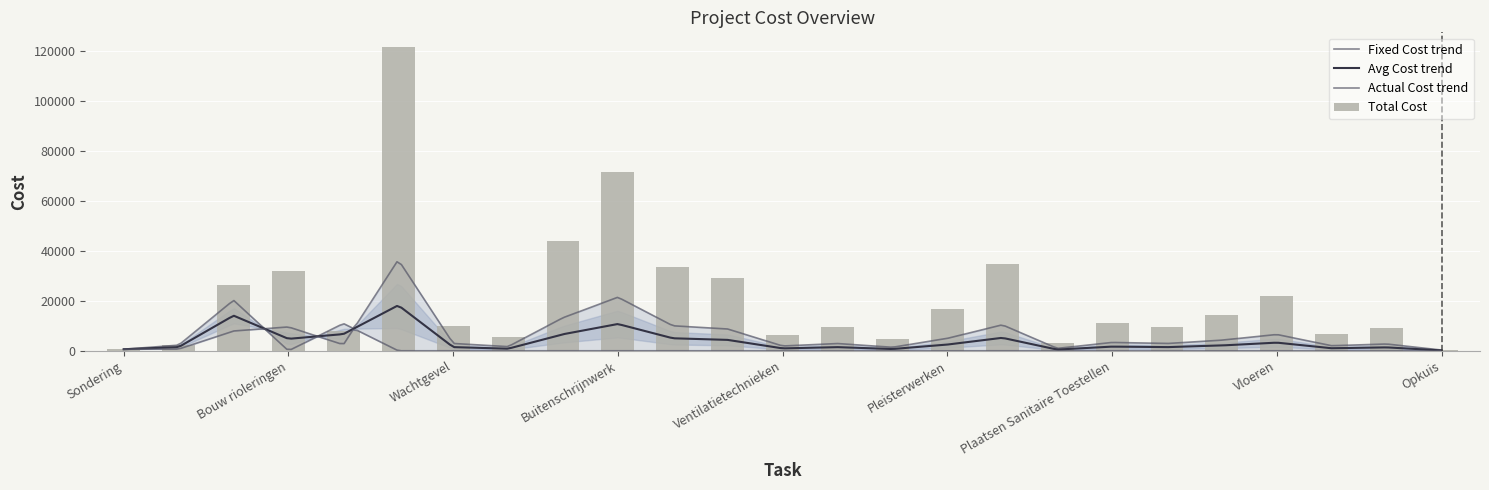

Rank the categories by Actual Cost value from lowest to highest.

Bouw rioleringen, Ruwbouw, Wachtgevel, Dakisolatie, Dakbedekking & Zinkwerk, Buitenschrijnwerk, Sanitaire technieken, Electriciteitstechnieken, Ventilatietechnieken, Trappen en Deuren, Keukens, Pleisterwerken, Buitenpleisterwerk, Afwerking Ventilatie, Plaatsen Sanitaire Toestellen, Afwerking, Chapewerken, Vloeren, Buitenaanleg, Schilderwerken, Opkuis, Sondering, Inrichting, Afbraakwerken, Bouwput + Kelders